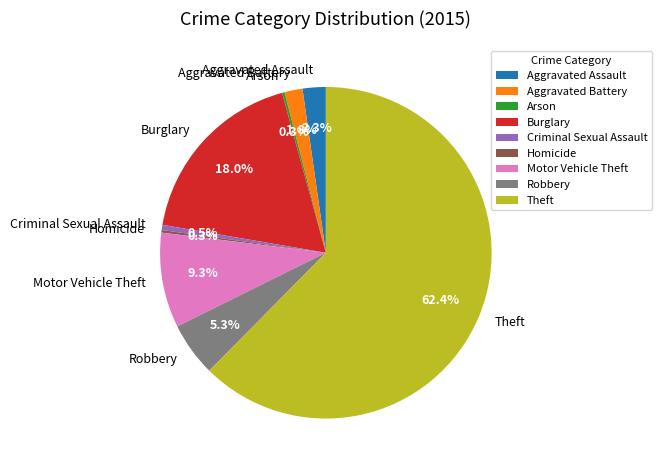

What is the largest slice in the pie chart?

Theft